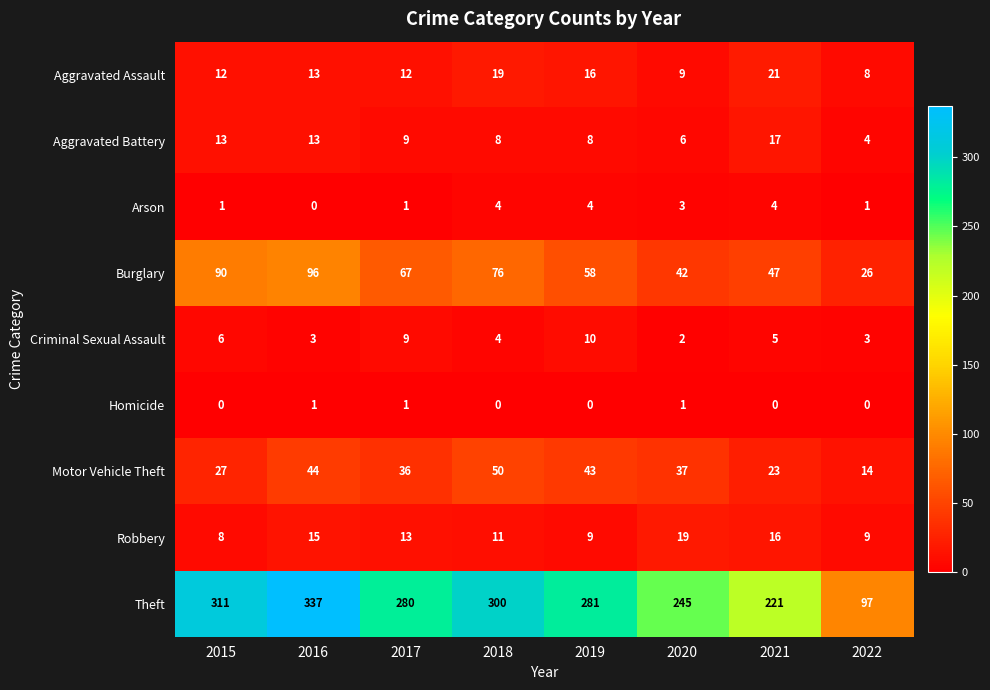

What is the difference between the highest and lowest values at 2017?

279